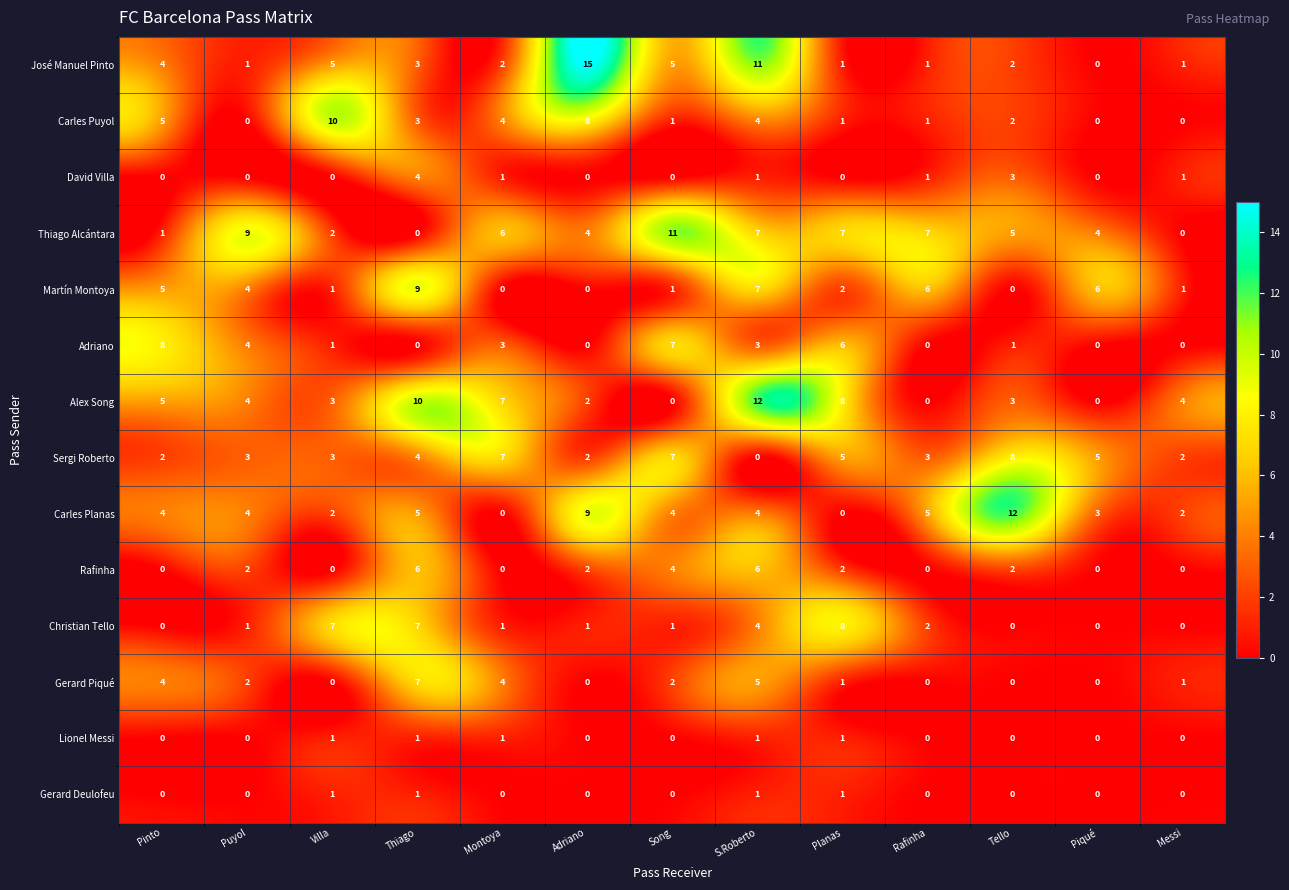

Is it true that Adriano equals -4 at Piqué?

False